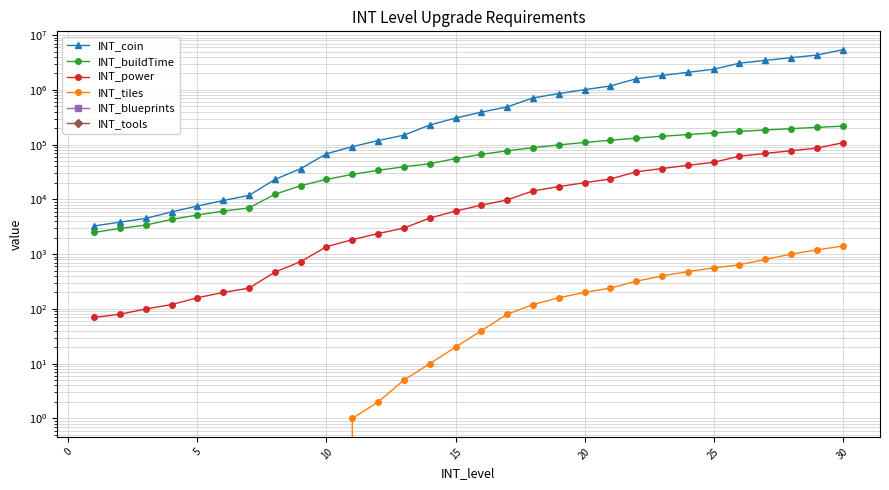

What is the difference between the second highest and minimum values in the INT_coin series?

4312980